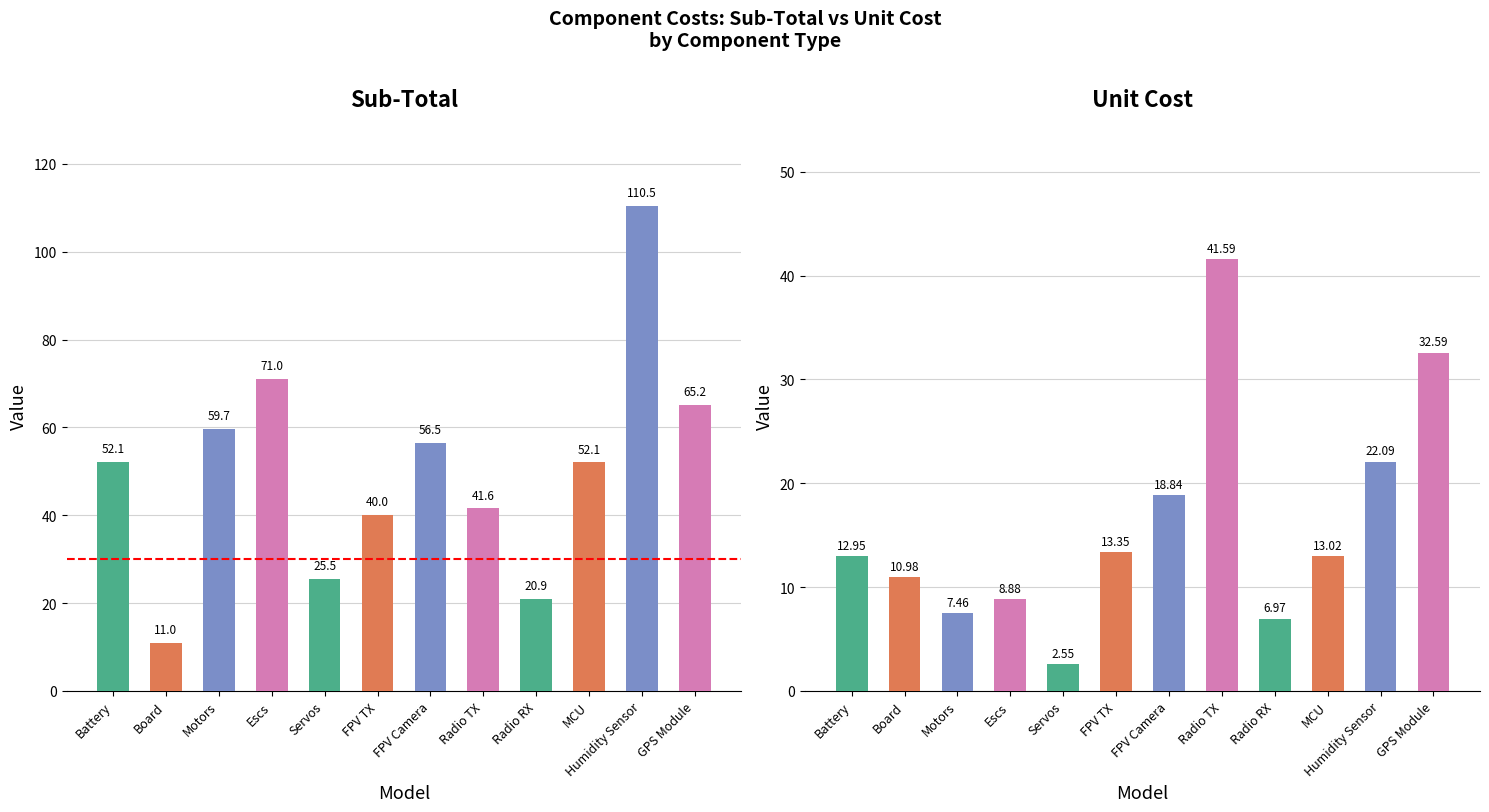

What is the label of the 5th bar from the right?

Radio TX